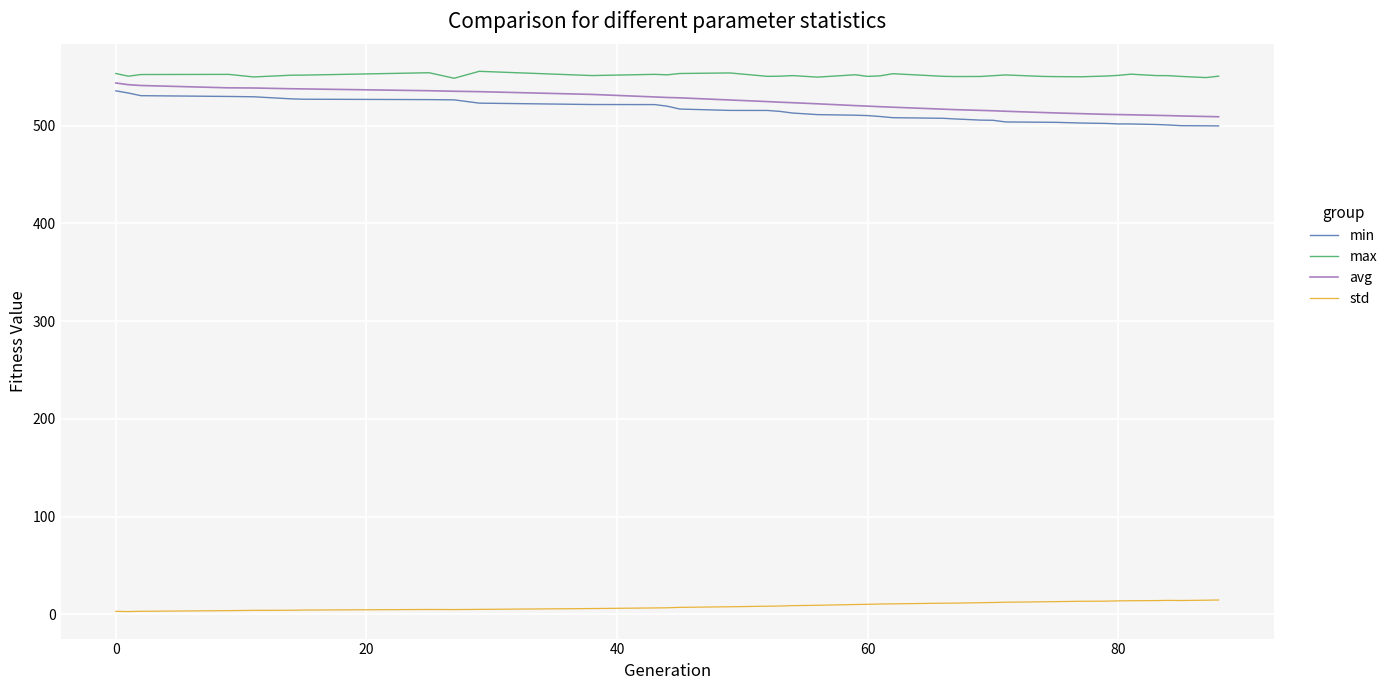

True or false: min and avg intersect in this chart.

False